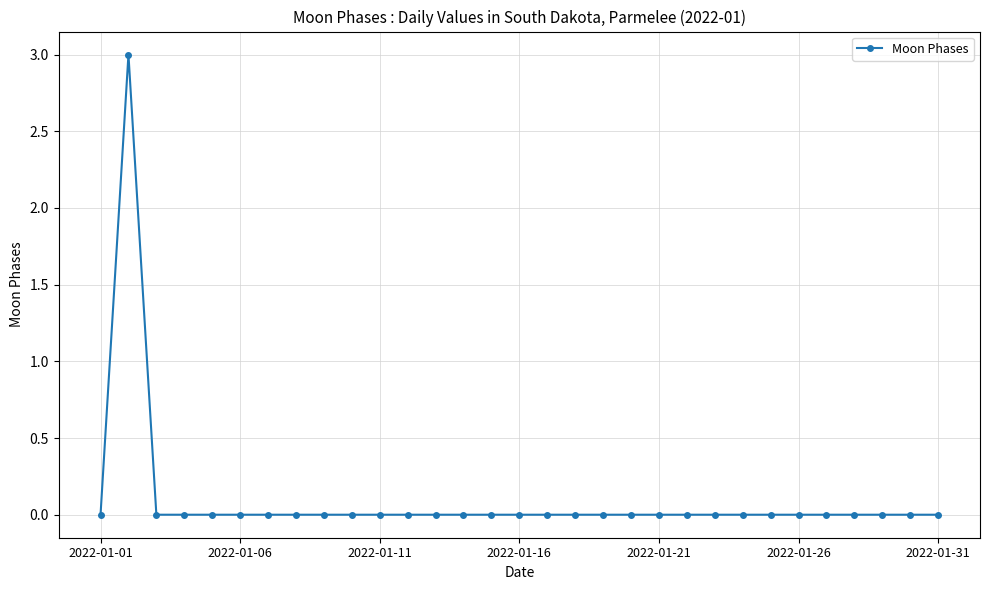

Count the number of data series in this chart.

1